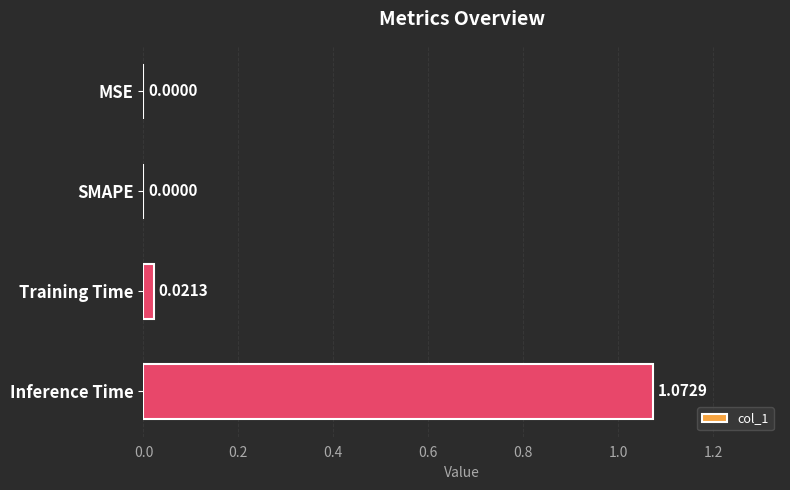

Are the bars grouped side by side (vs. stacked)?

No